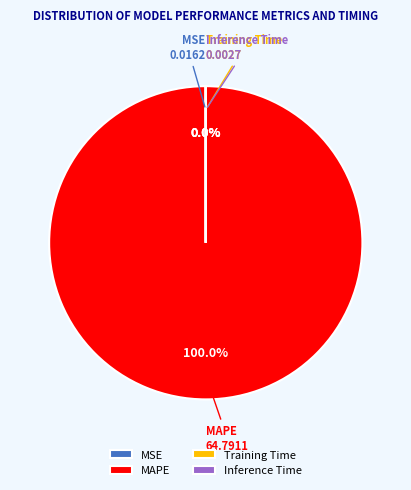

Which category accounts for the majority?

MAPE